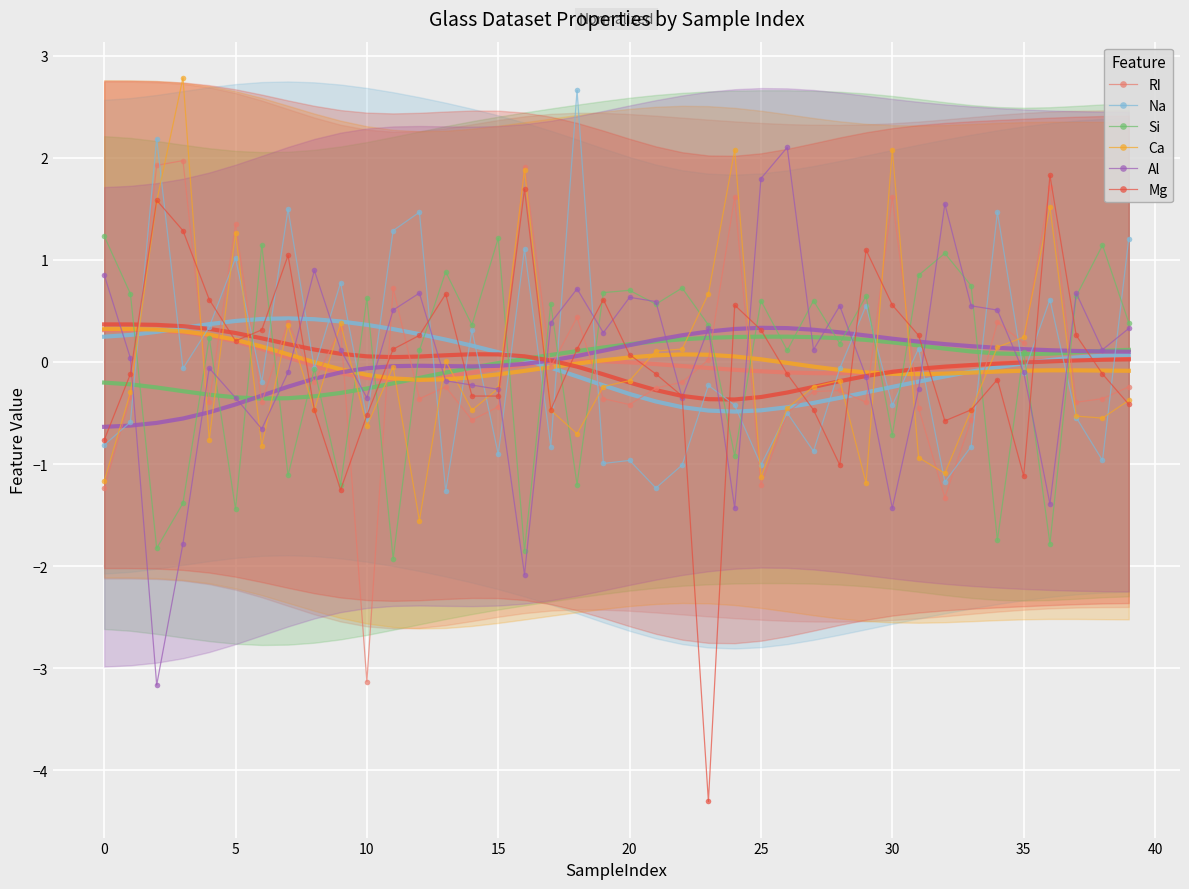

What is the label of the 6th point from the right?

34